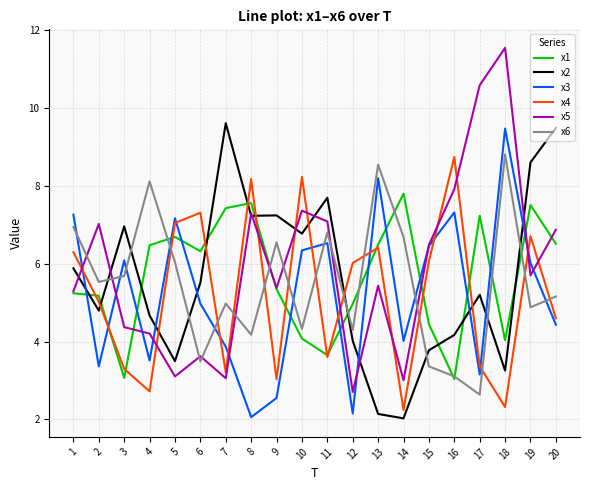

True or false: x2 and x3 intersect in this chart.

True